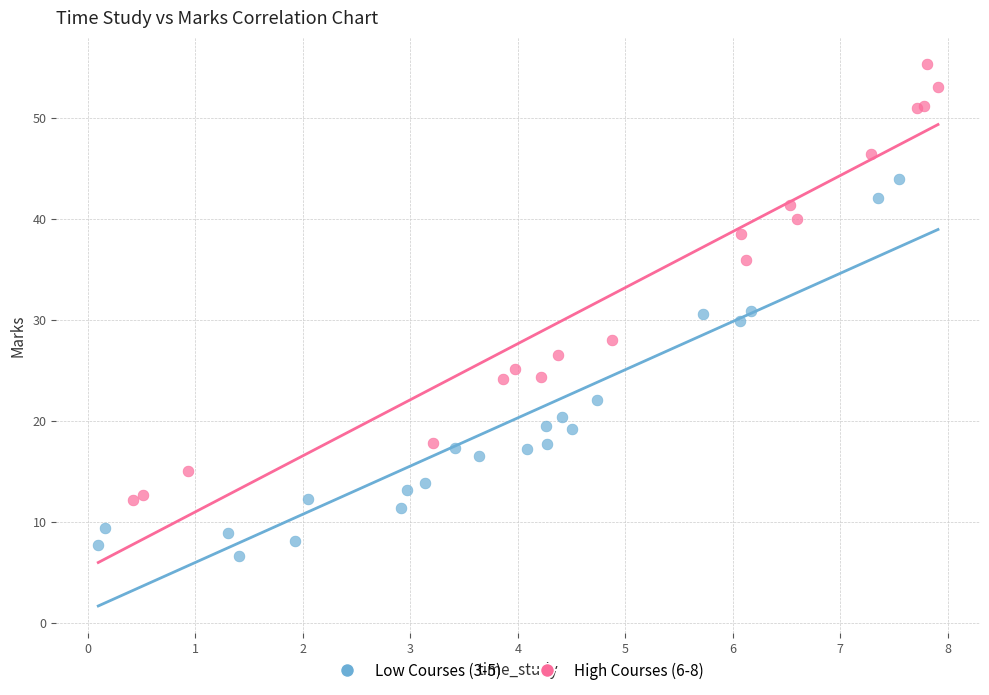

Which series has the widest spread of Y values?

High Courses (6-8)